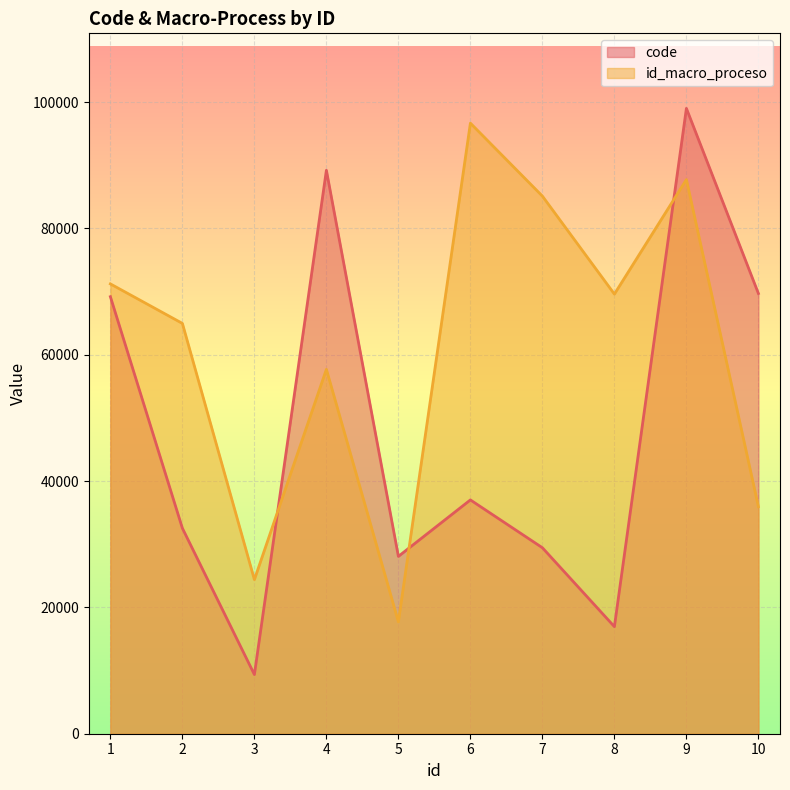

What is the average value of the code series?

48049